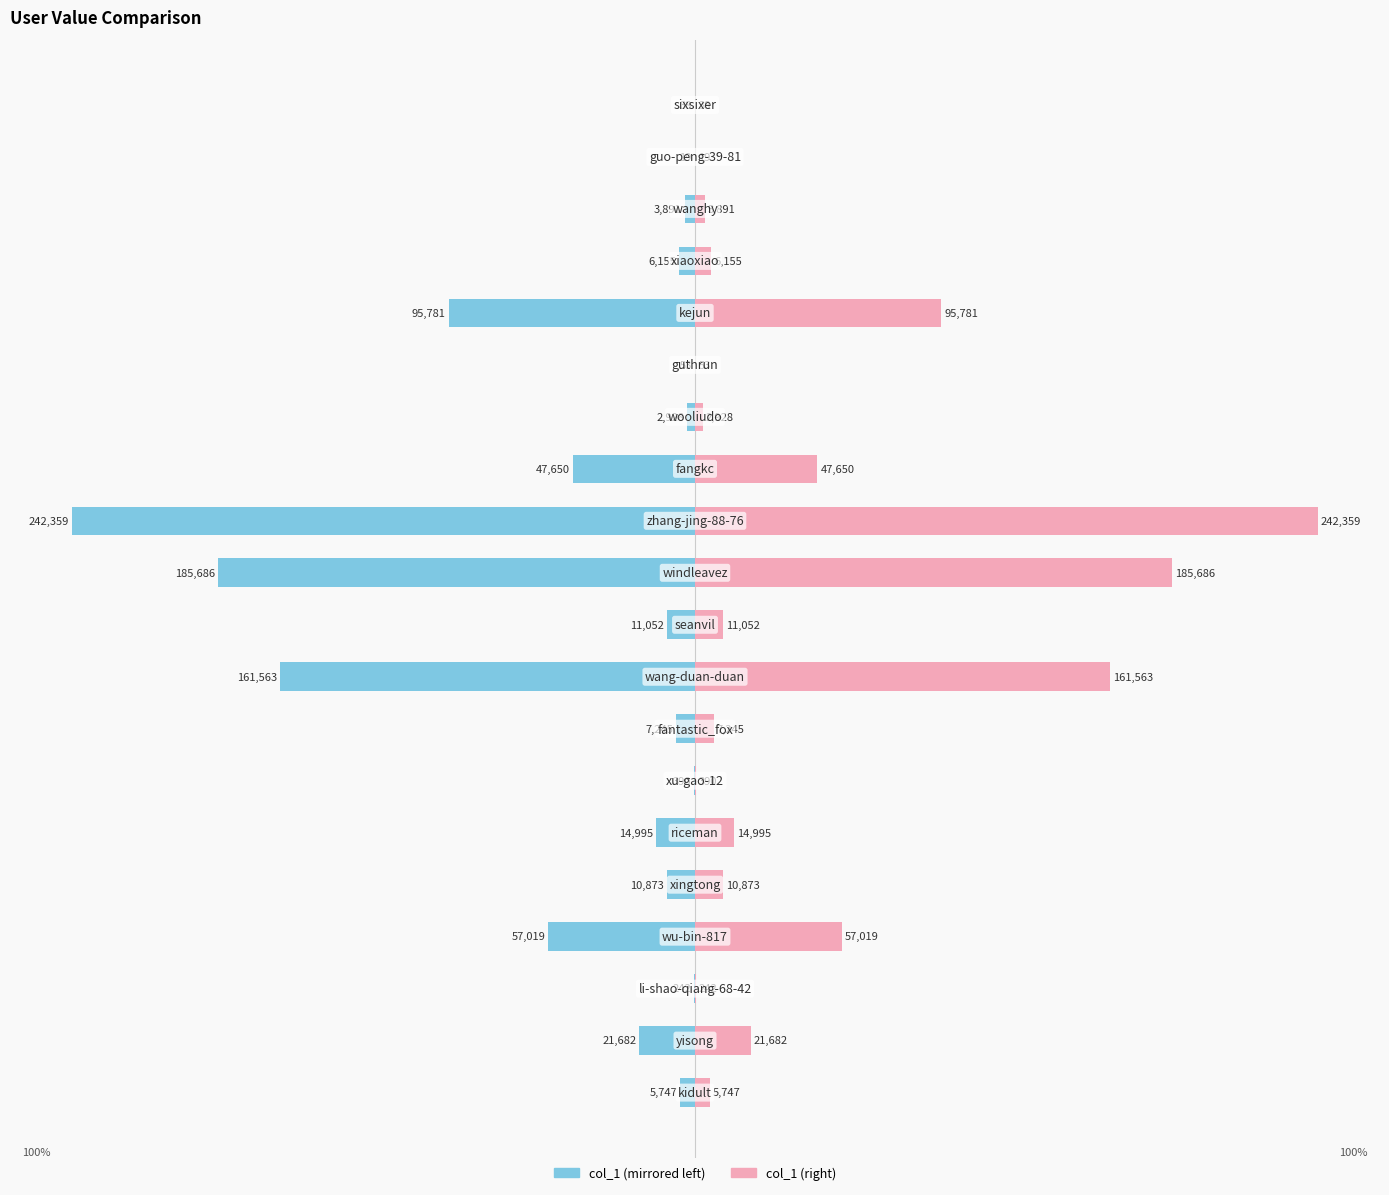

How many bars are there in each group?

2